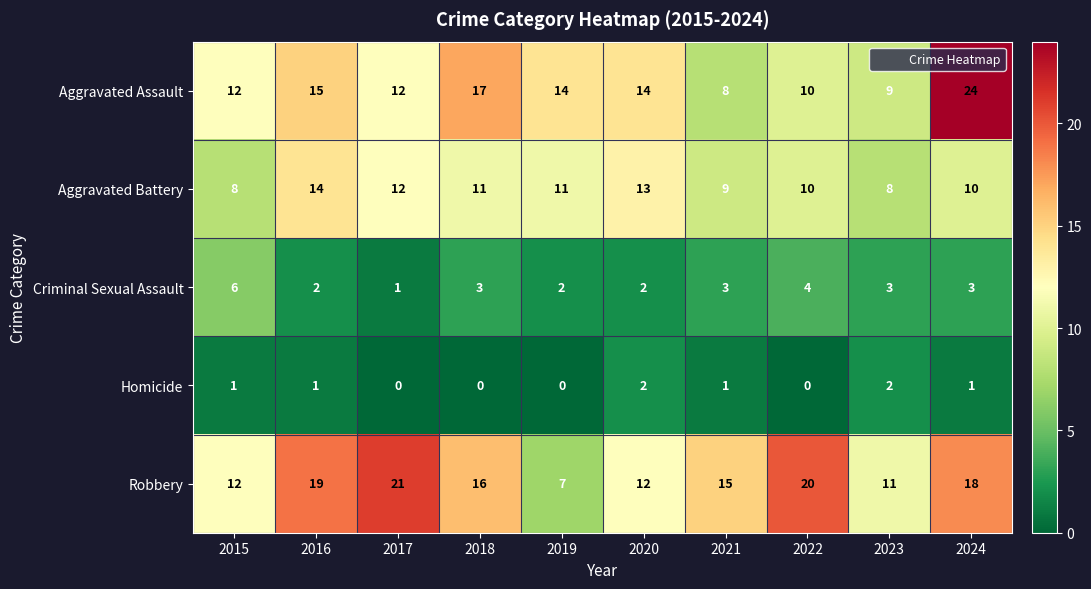

What is the lowest value of the Aggravated Assault series?

8